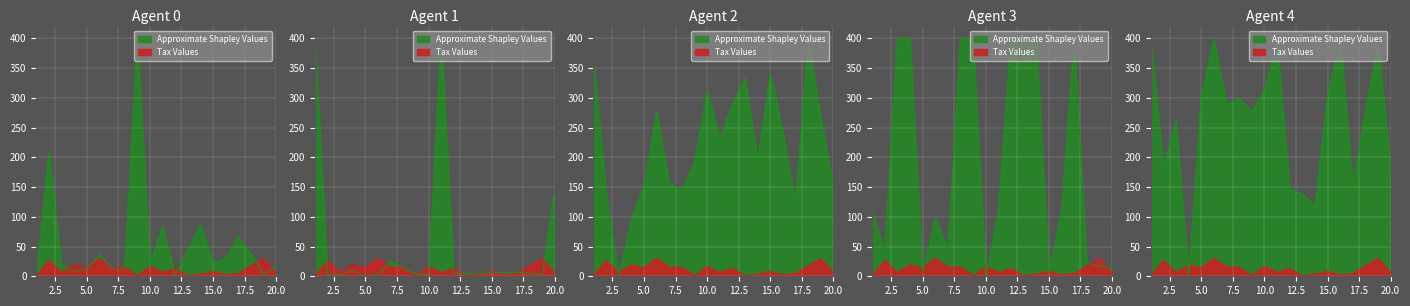

Is it true that greed1 equals 16.8 at 8?

False